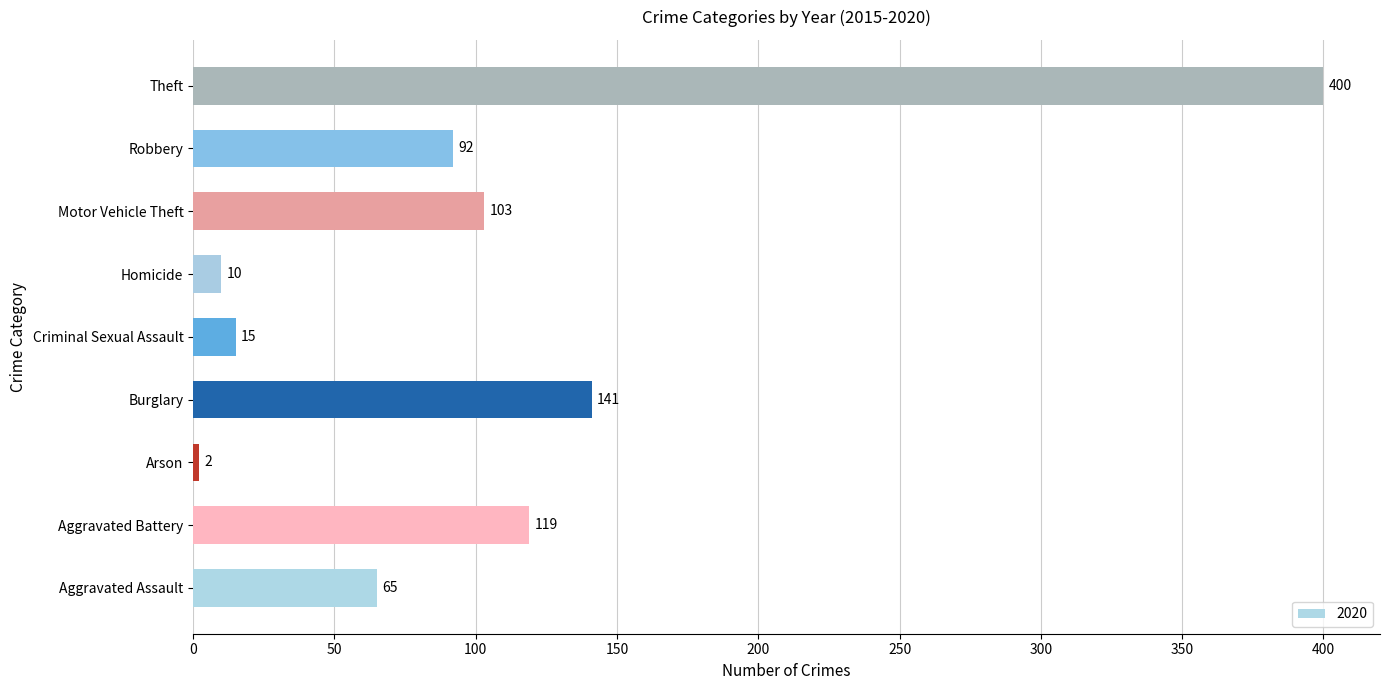

What is the sum of the values at Arson and Criminal Sexual Assault?

17